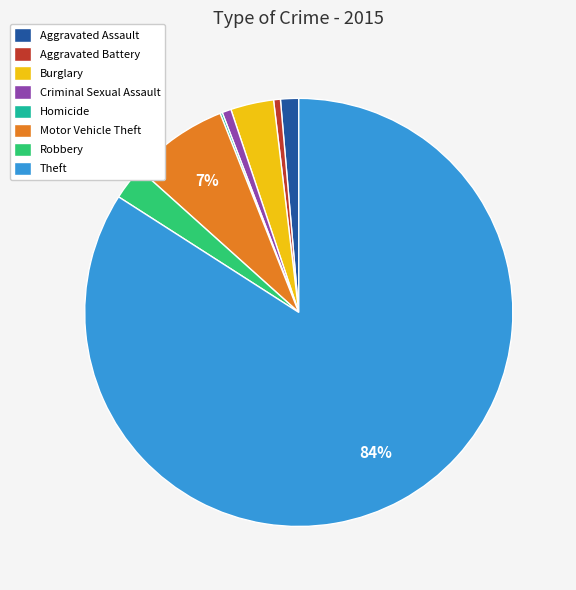

To the nearest percent, what is the difference between the largest and smallest slice percentages?

84%